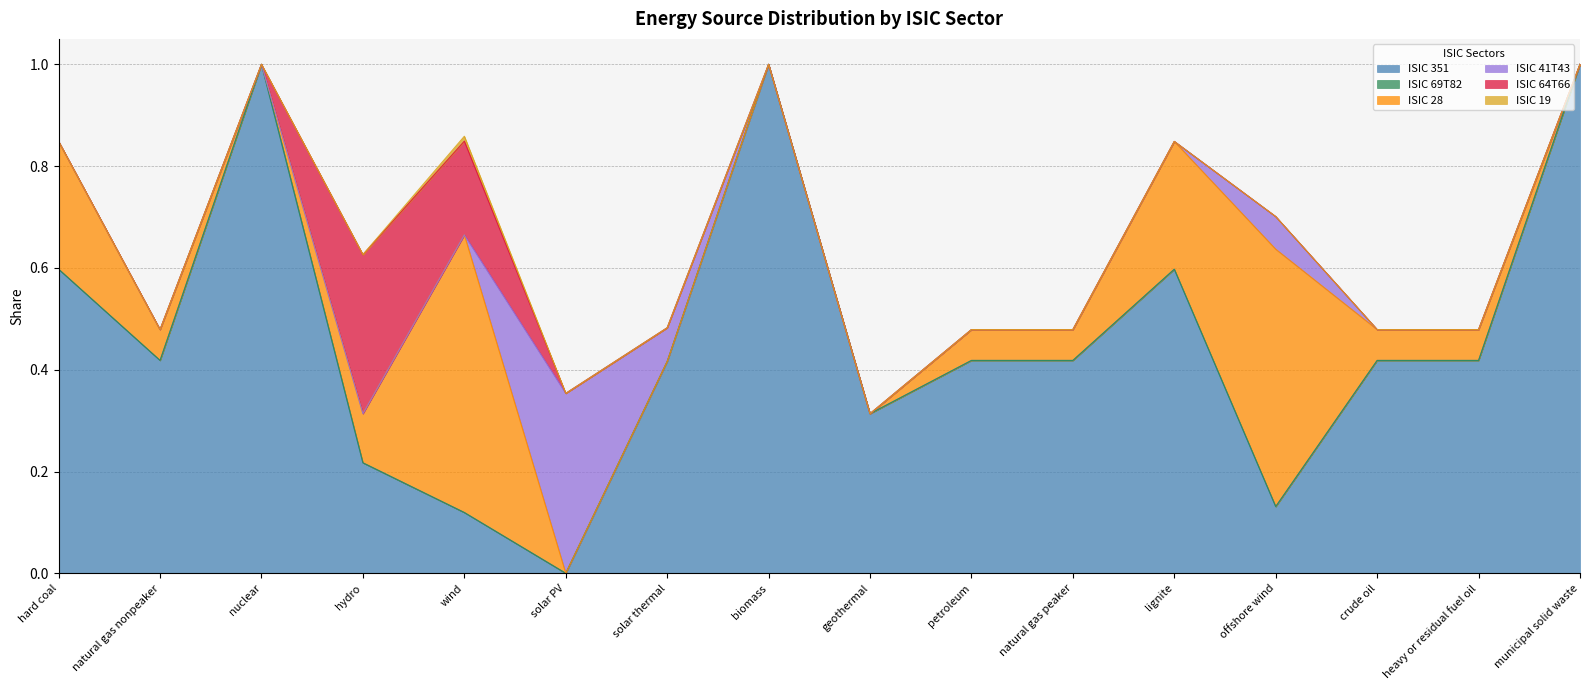

Reading right to left, transcribe all the data shown in this chart.

ISIC 351: 1.0	0.4	0.4	0.1	0.6	0.4	0.4	0.3	1.0	0.4	0.0	0.1	0.2	1.0	0.4	0.6
ISIC 69T82: 0.0	0.0	0.0	0.0	0.0	0.0	0.0	0.0	0.0	0.0	0.0	0.0	0.0	0.0	0.0	0.0
ISIC 28: 0.0	0.1	0.1	0.5	0.3	0.1	0.1	0.0	0.0	0.0	0.0	0.5	0.1	0.0	0.1	0.3
ISIC 41T43: 0.0	0.0	0.0	0.1	0.0	0.0	0.0	0.0	0.0	0.1	0.4	0.0	0.0	0.0	0.0	0.0
ISIC 64T66: 0.0	0.0	0.0	0.0	0.0	0.0	0.0	0.0	0.0	0.0	0.0	0.2	0.3	0.0	0.0	0.0
ISIC 19: 0.0	0.0	0.0	0.0	0.0	0.0	0.0	0.0	0.0	0.0	0.0	0.0	0.0	0.0	0.0	0.0